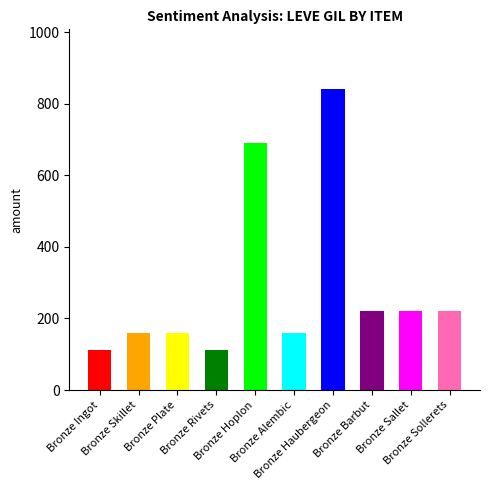

What is the value of the 3rd bar from the left?

160